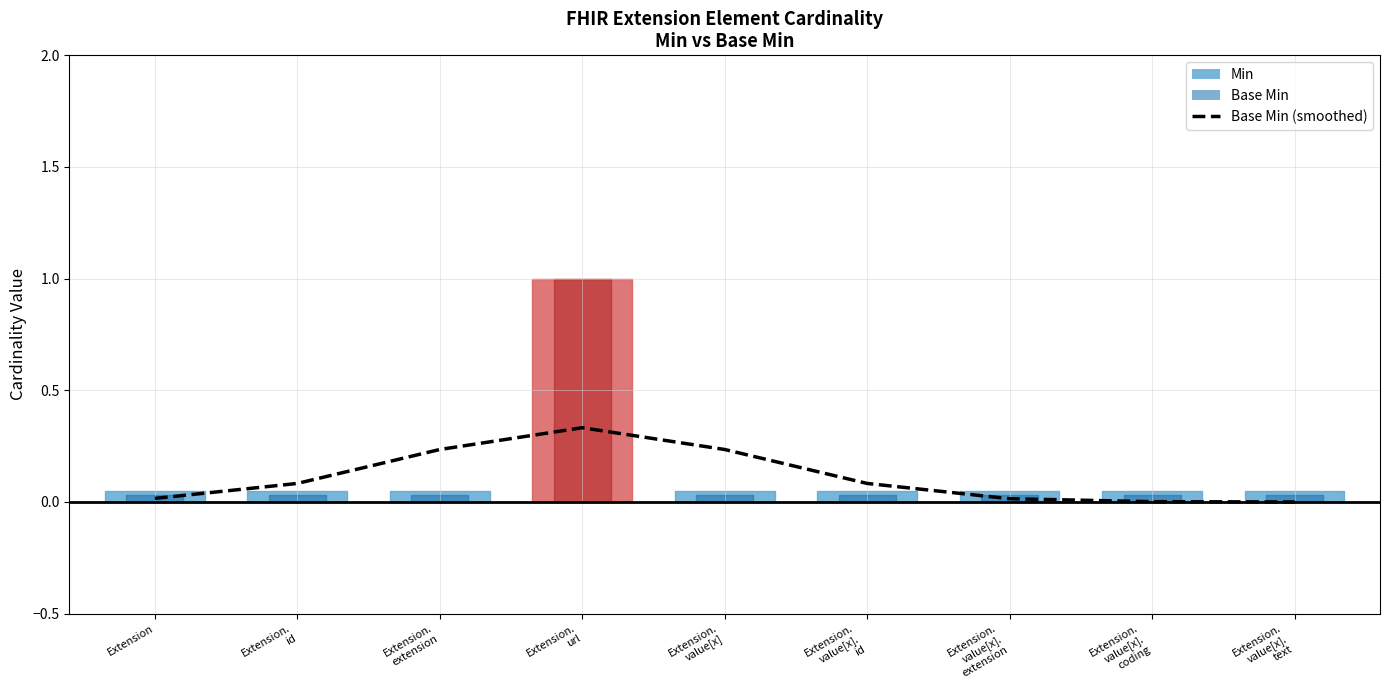

Between Extension.
url and Extension.
value[x], which is larger?

Extension.
url